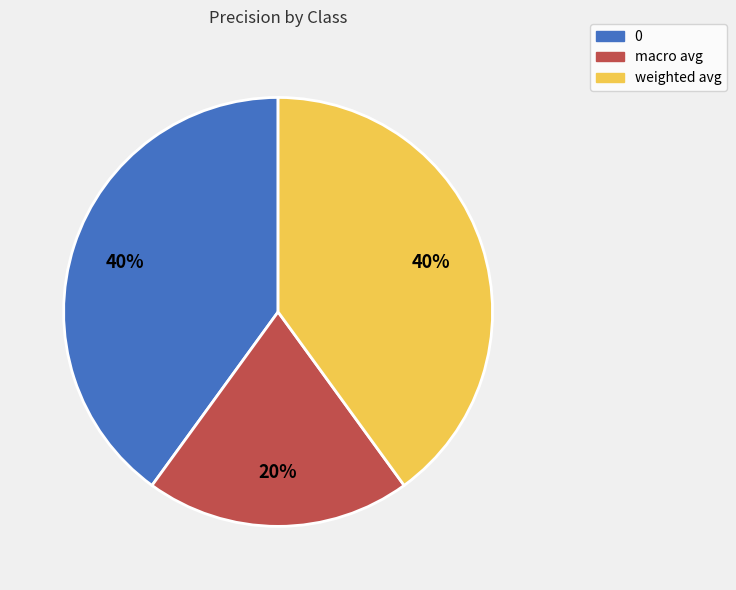

What is the ratio of the value at 0 to the value at weighted avg?

1.0